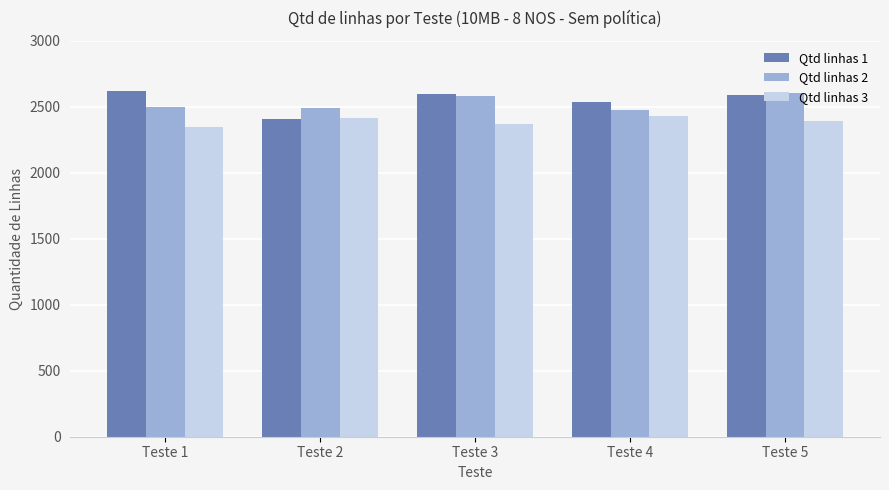

Is the value of Qtd linhas 2 at Teste 1 greater than the value of Qtd linhas 3 at Teste 1?

Yes